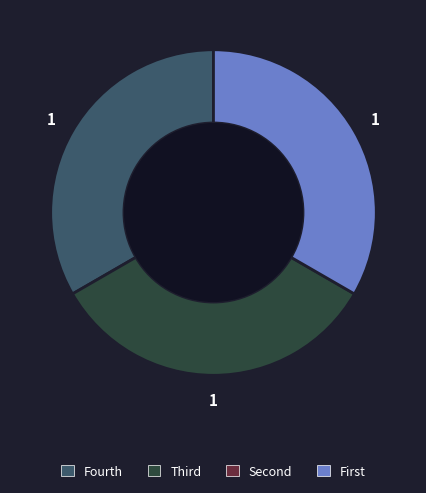

Does any single category account for the majority?

No